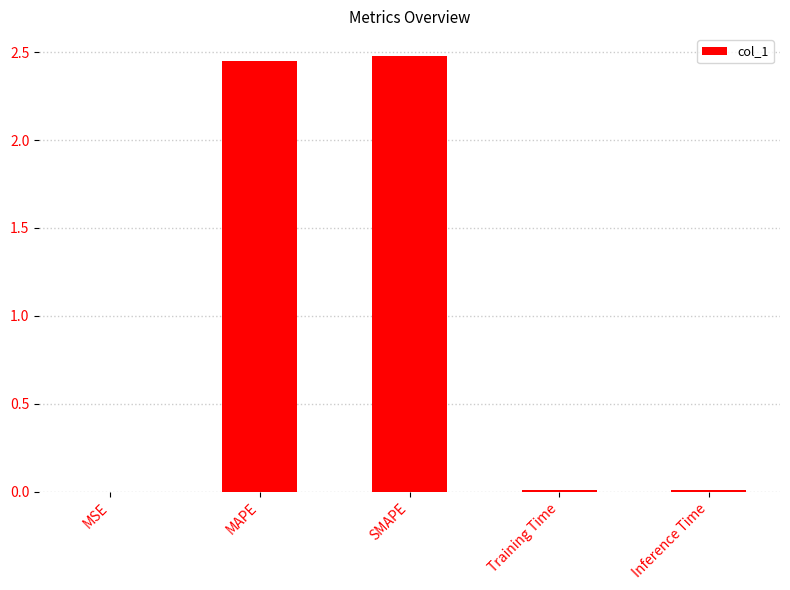

What is the greatest value displayed?

2.5